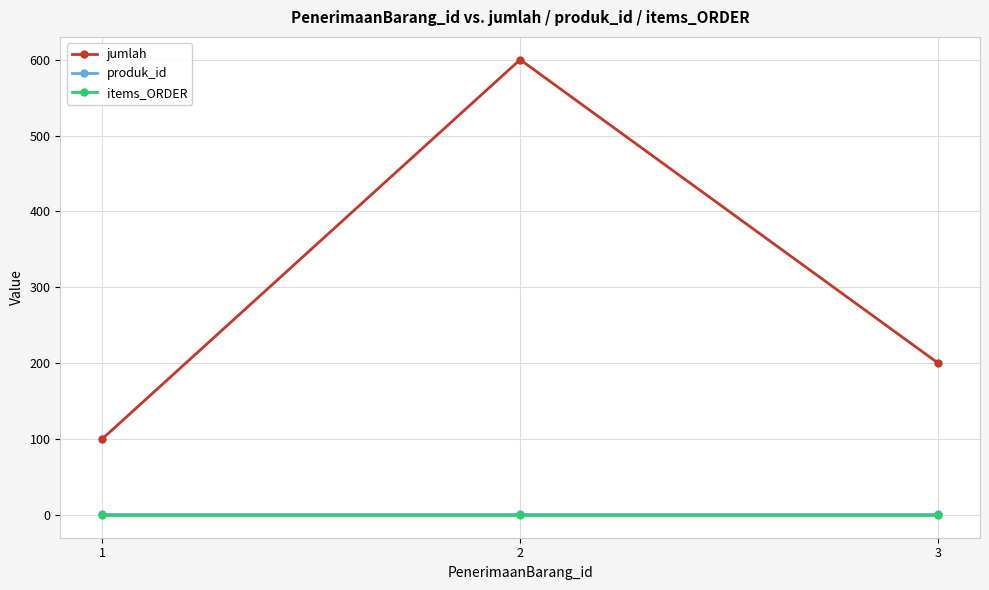

How many series are shown in this chart?

3